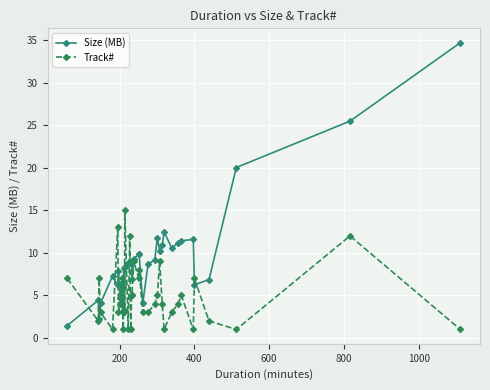

Count the number of data series in this chart.

2